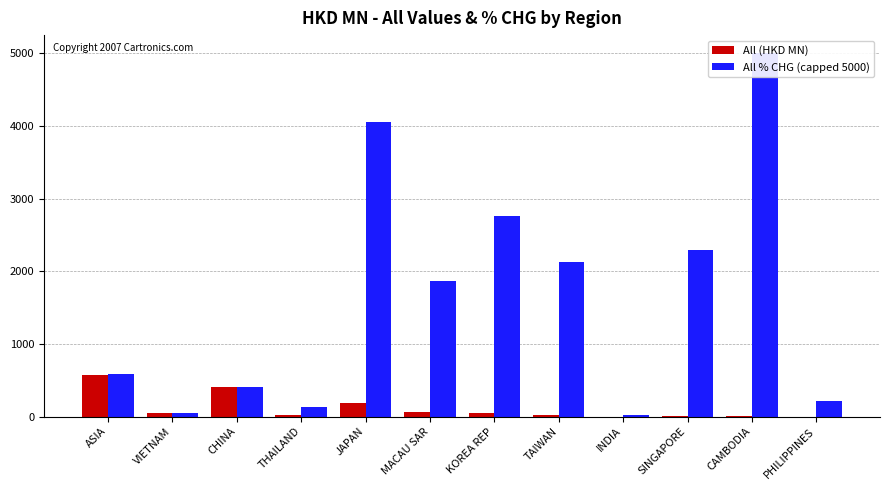

At which category is the sum across all series the highest?

CAMBODIA